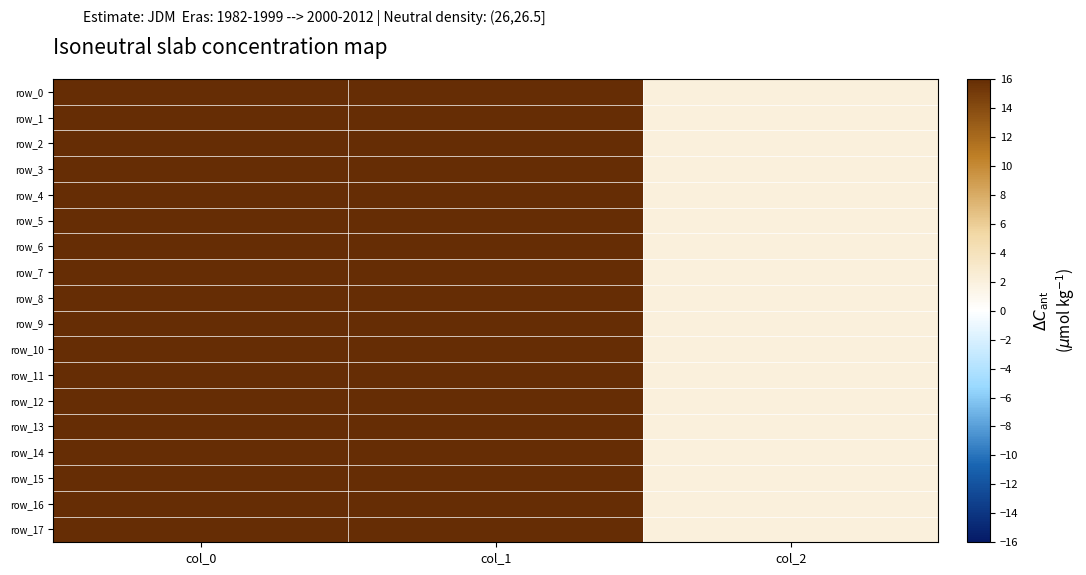

What is the total value across all series at col_1?

10098.0